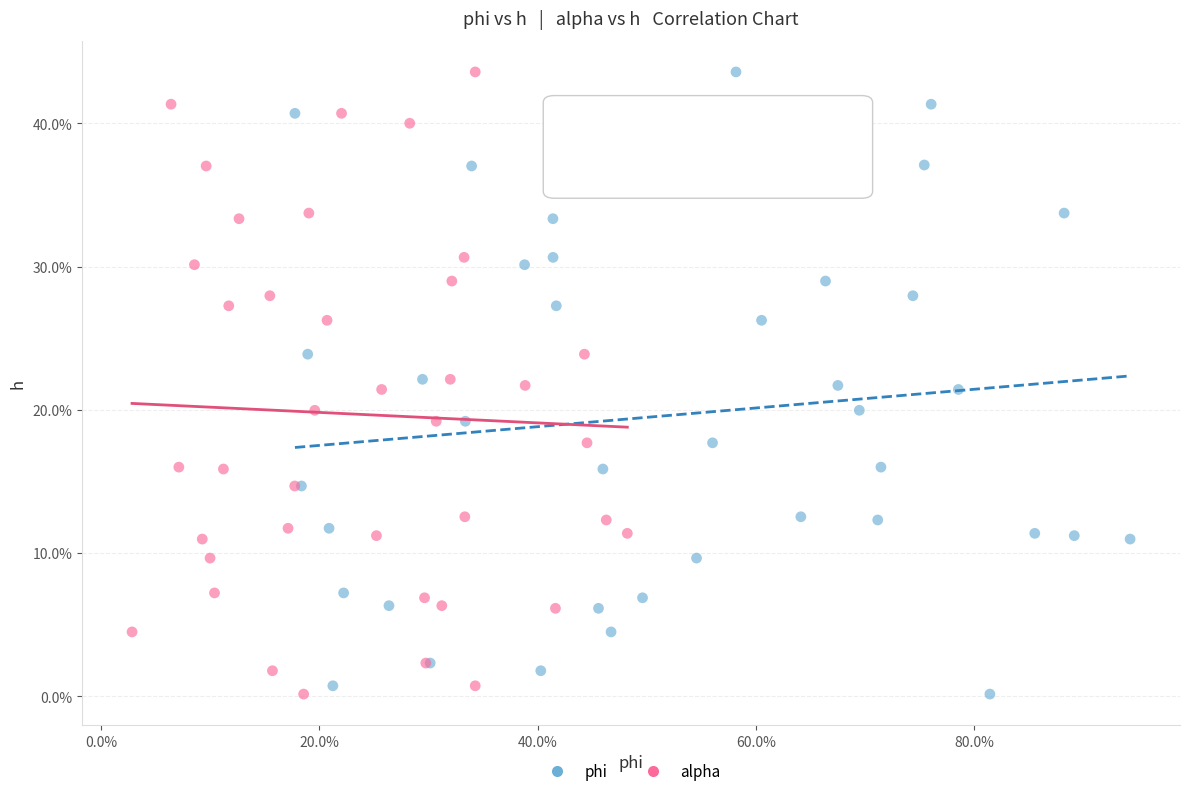

What are all the series names shown in the legend?

phi, alpha